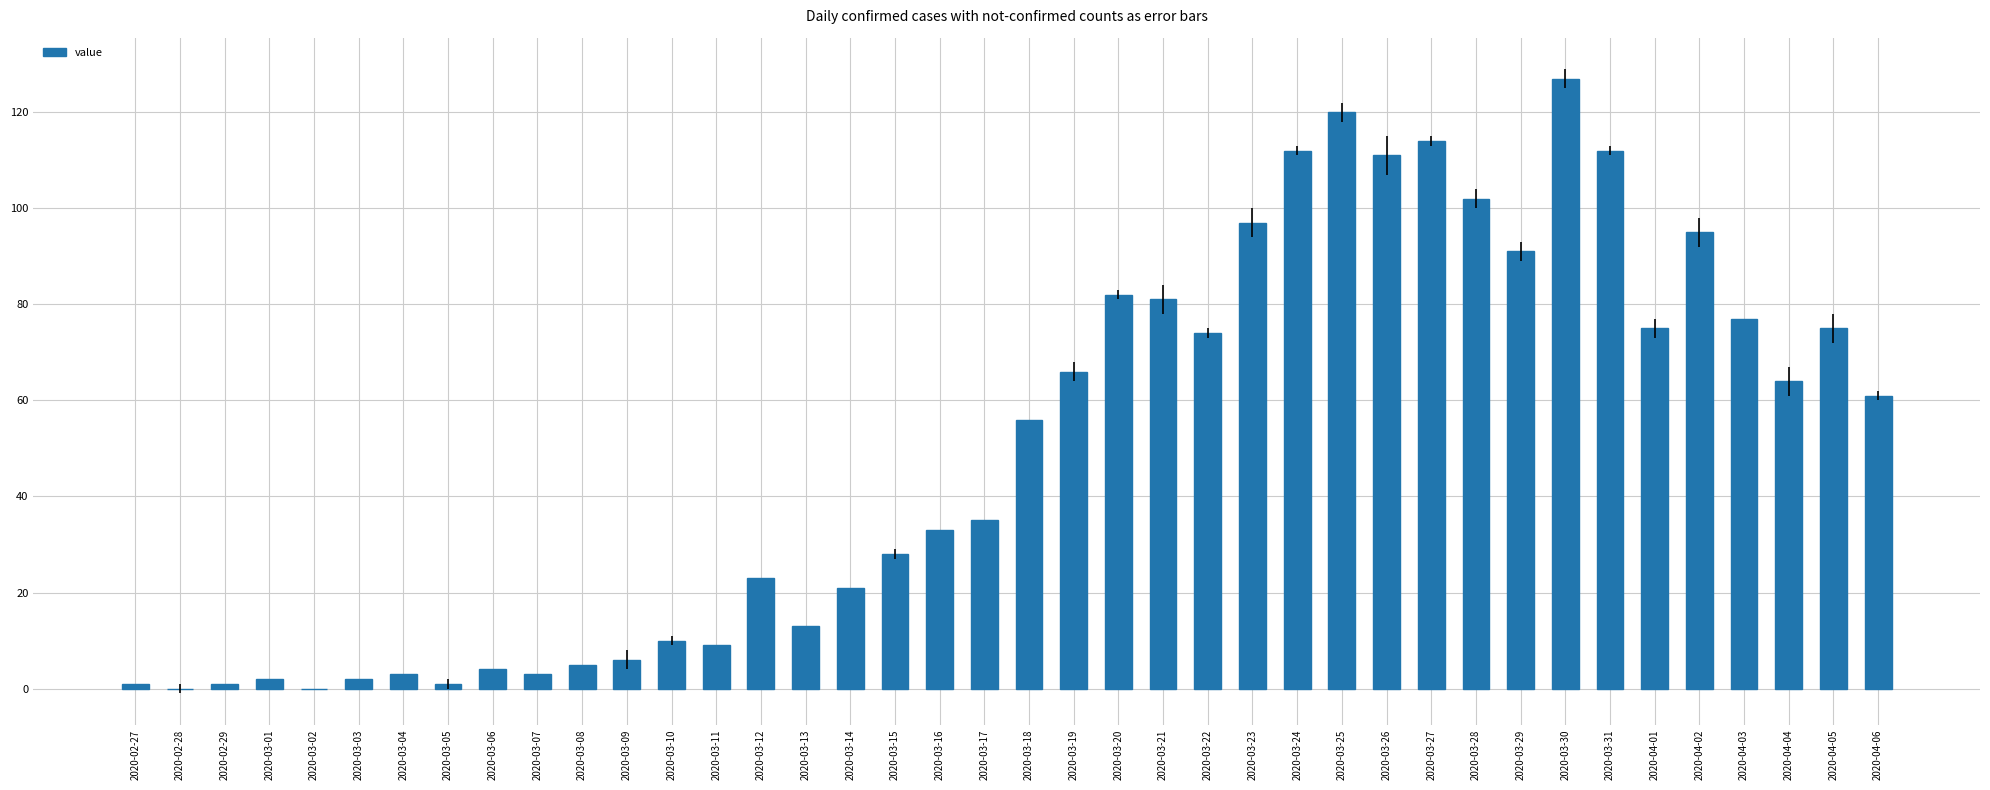

At which category does the chart reach its peak across all series?

2020-03-30